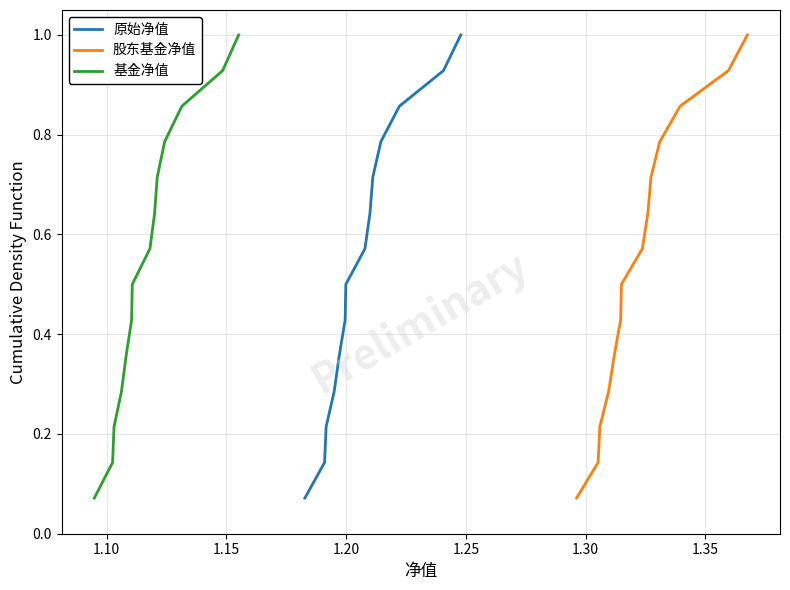

What are all the series names shown in the legend?

原始净值, 股东基金净值, 基金净值